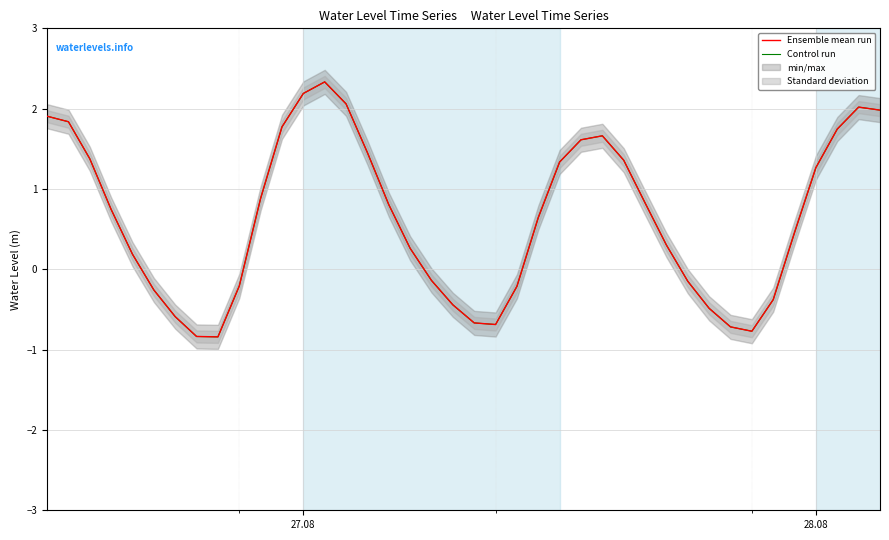

What position from the left is 27.08?

13